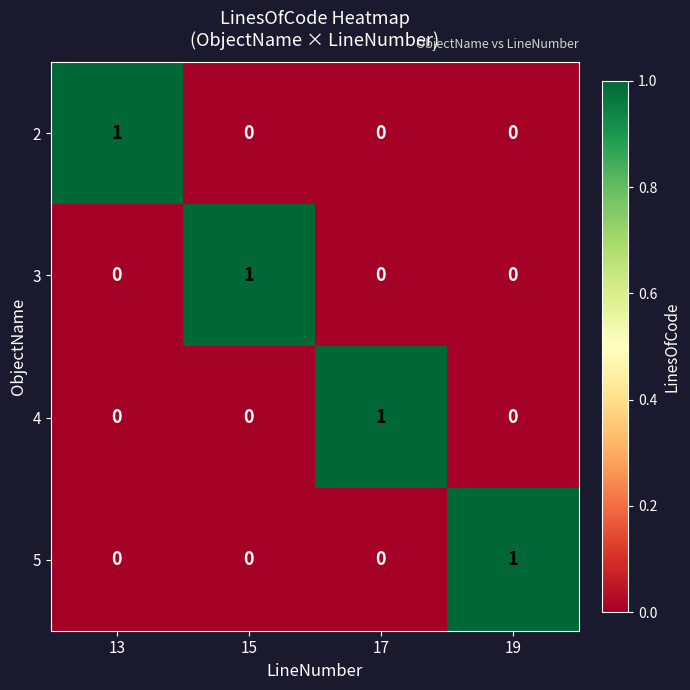

How many series are shown in this chart?

4